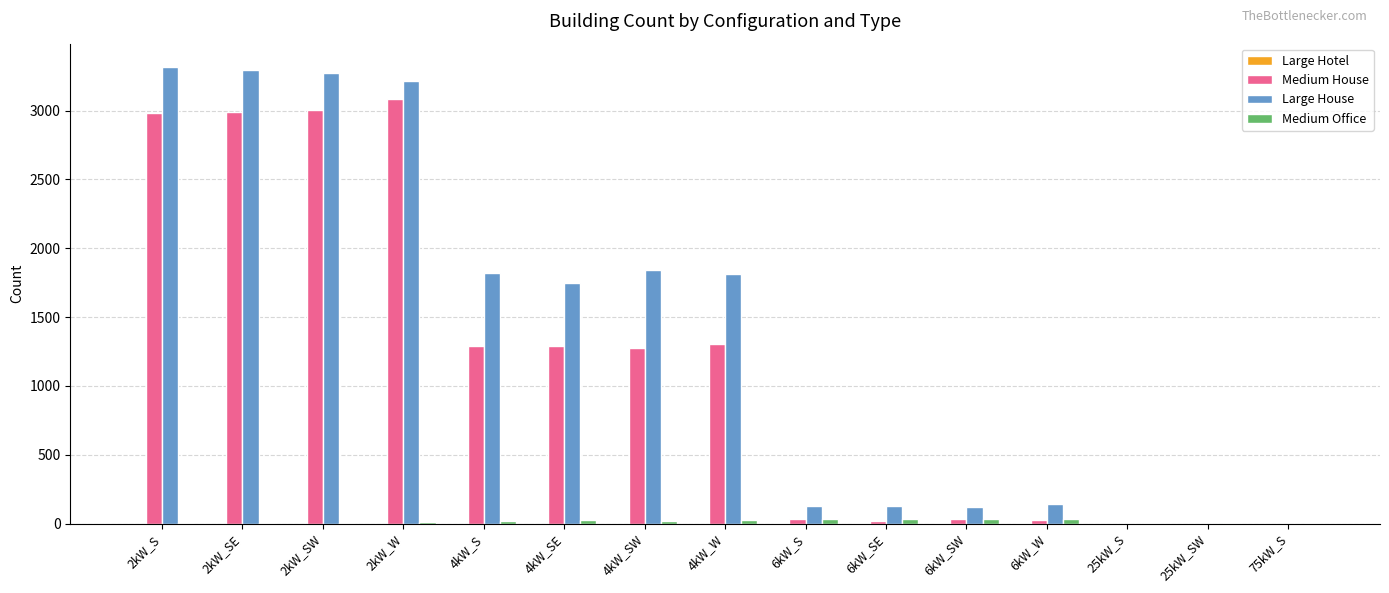

The value of Medium House at 2kW_S is 2985. True or false?

True